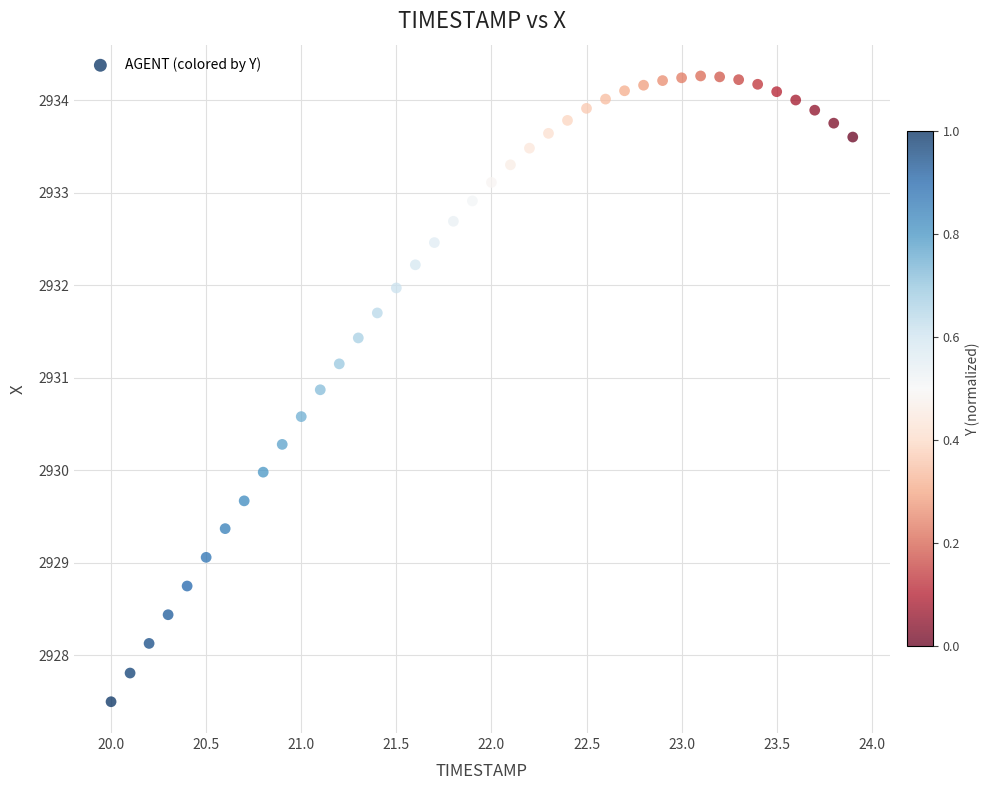

What is the range of Y values (max minus min)?

6.8